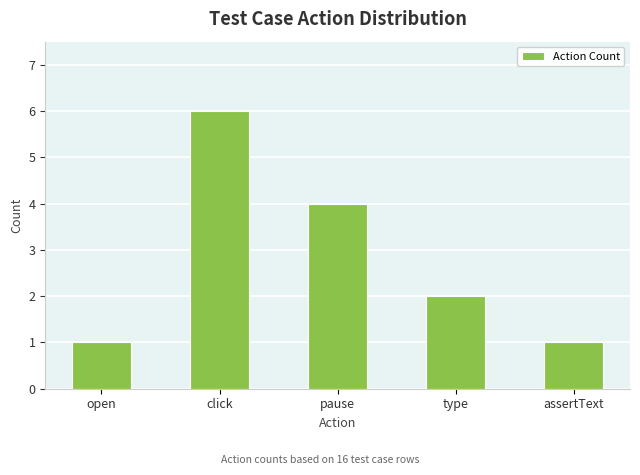

True or false: the data shows 5 at pause.

False